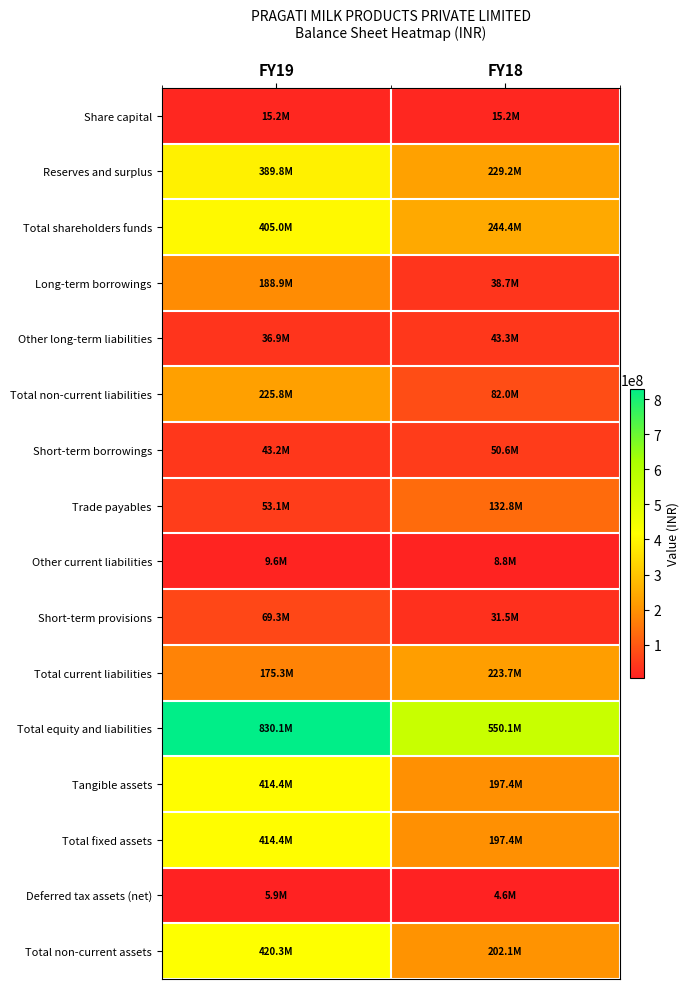

What is the spread (max minus min) of values at FY19?

824192345